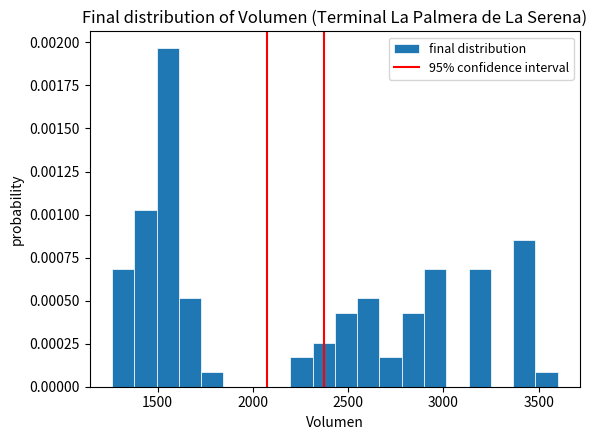

Around what value on the x-axis is the tallest bar? Give the approximate position of its centre, as read against the axis.

1550